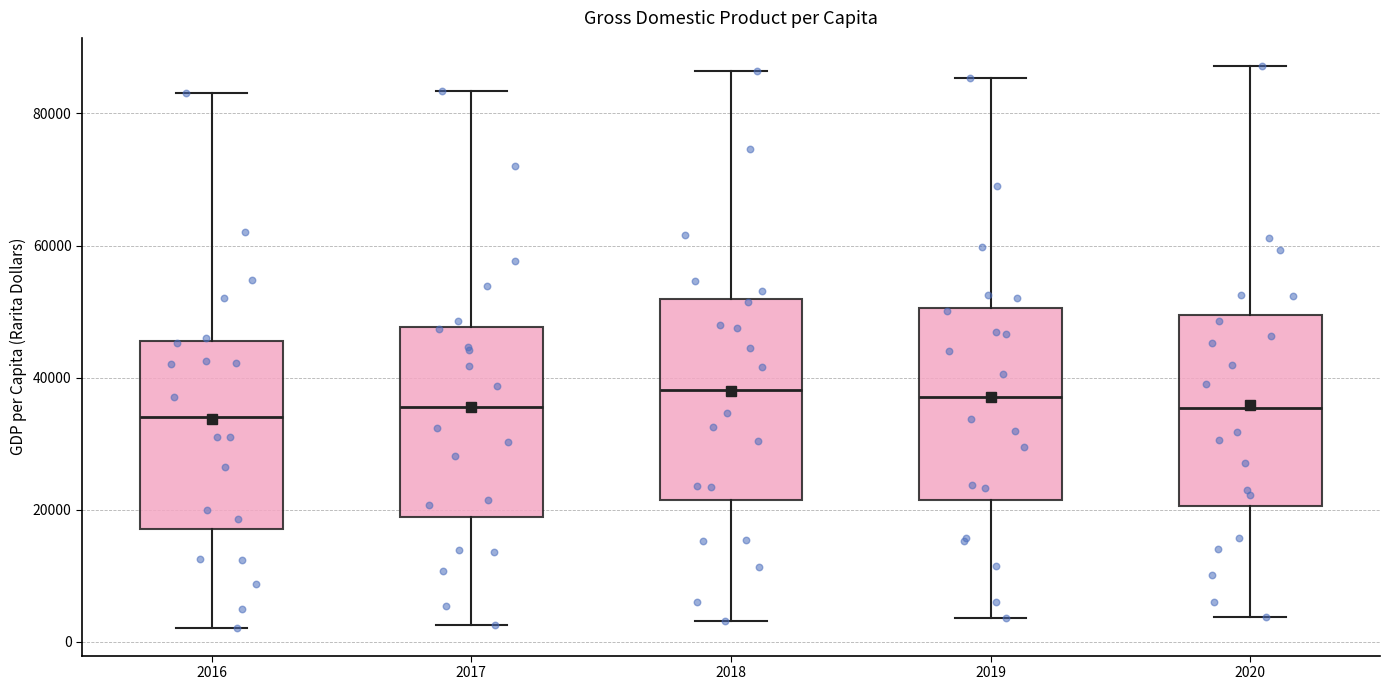

Reading left to right, read every box against the y-axis: the position of its median line, the range the box covers, and the ends of its whiskers. The values are not printed on the chart, so give them approximately, as read against the axis.

2016: median 34000, box 18000 to 46000, whiskers 2000 to 84000
2017: median 36000, box 18000 to 48000, whiskers 2000 to 84000
2018: median 38000, box 22000 to 52000, whiskers 4000 to 86000
2019: median 38000, box 22000 to 50000, whiskers 4000 to 86000
2020: median 36000, box 20000 to 50000, whiskers 4000 to 88000